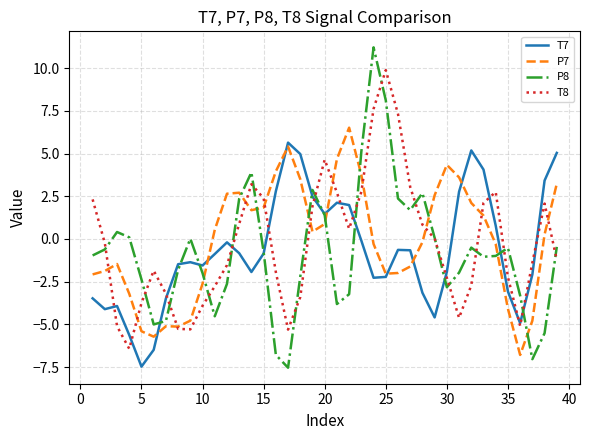

What is the average value of the T7 series?

-0.7